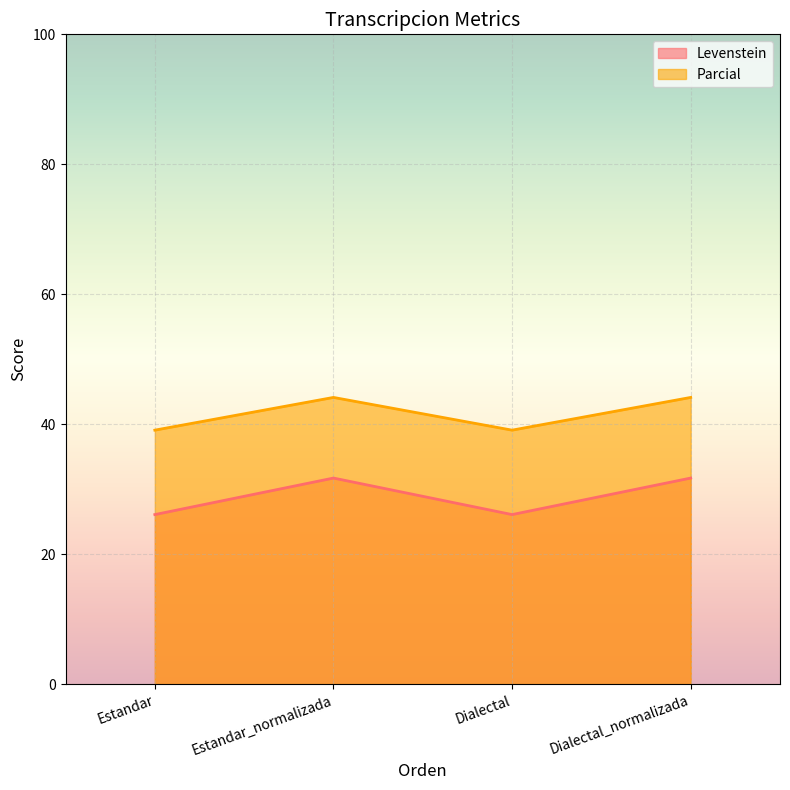

True or false: Levenstein and Parcial cross at least once.

False